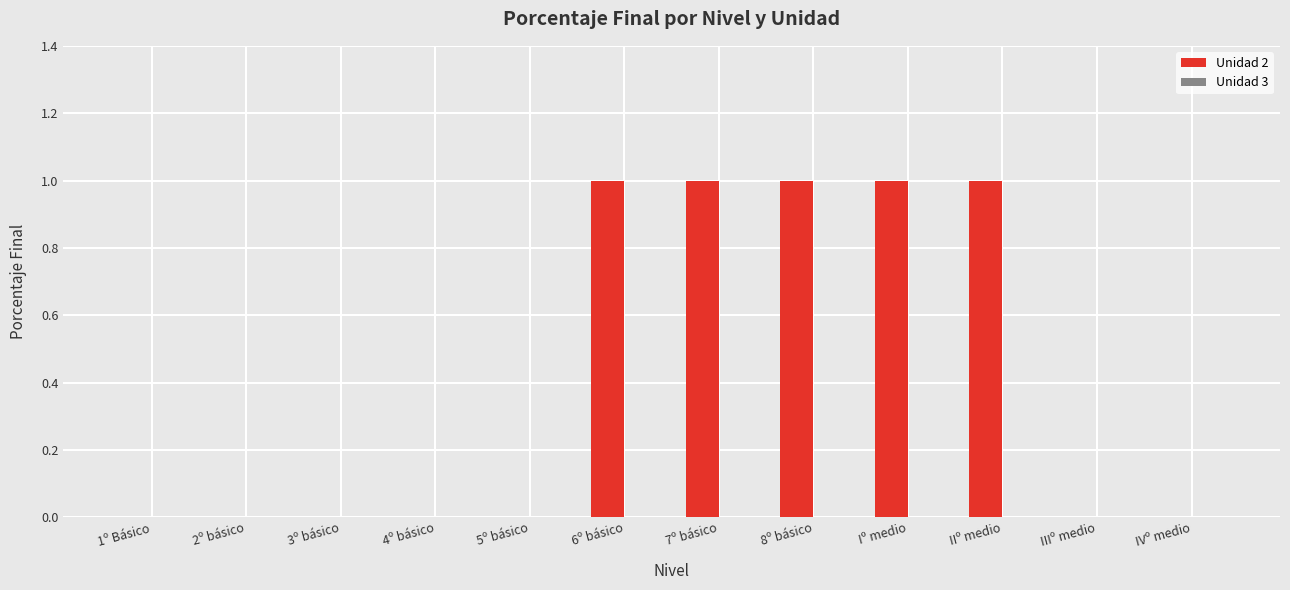

Reading right to left, what are all the values shown in this chart?

IVº medio=0	IIIº medio=0	IIº medio=1	Iº medio=1	8º básico=1	7º básico=1	6º básico=1	5º básico=0	4º básico=0	3º básico=0	2º básico=0	1º Básico=0